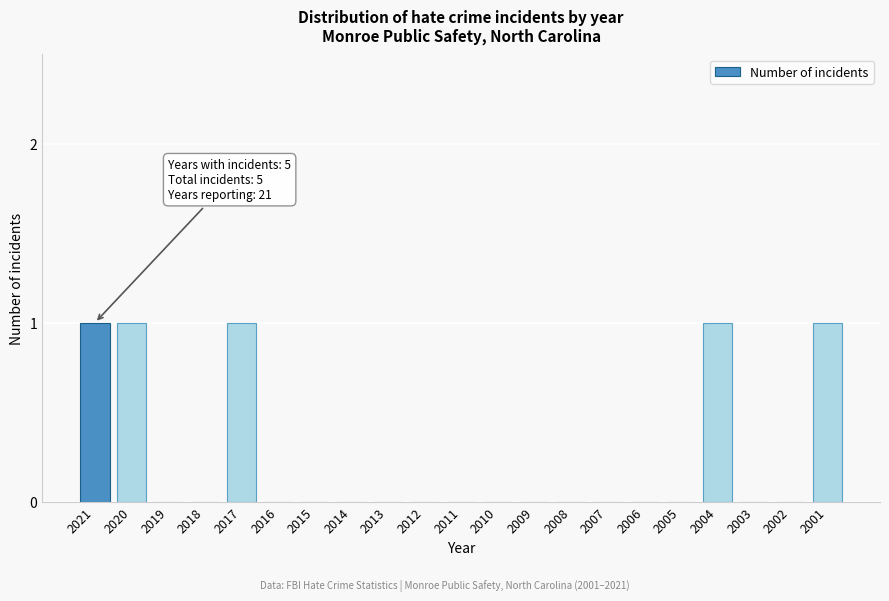

Reading right to left, list all the values displayed in this chart.

2001=1	2002=0	2003=0	2004=1	2005=0	2006=0	2007=0	2008=0	2009=0	2010=0	2011=0	2012=0	2013=0	2014=0	2015=0	2016=0	2017=1	2018=0	2019=0	2020=1	2021=1